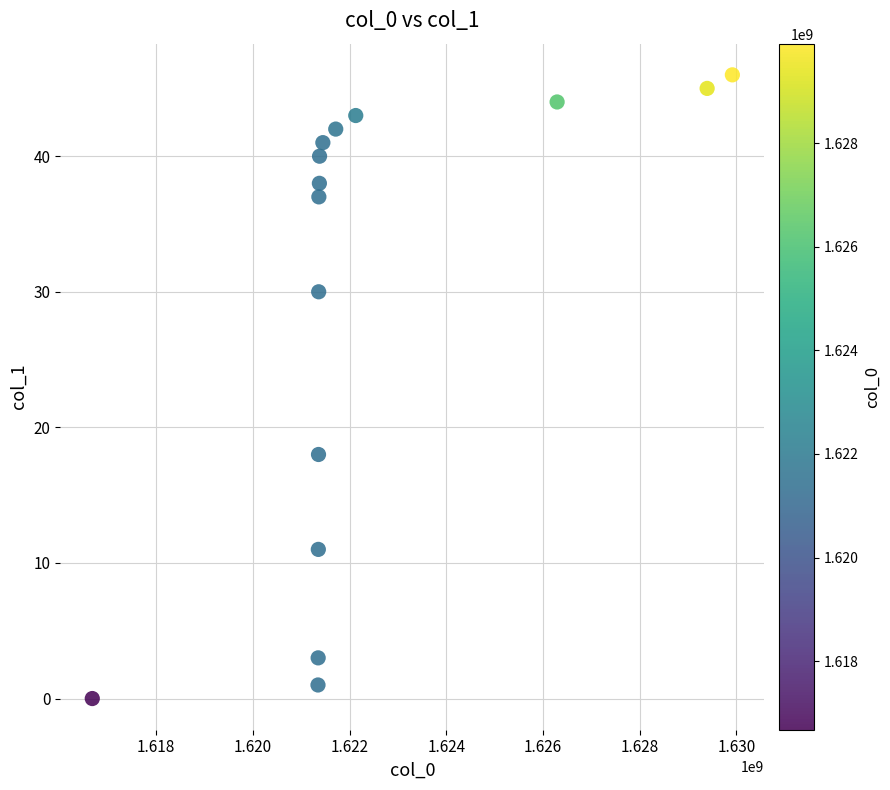

What Y value in the scatter plot is closest to 23?

18